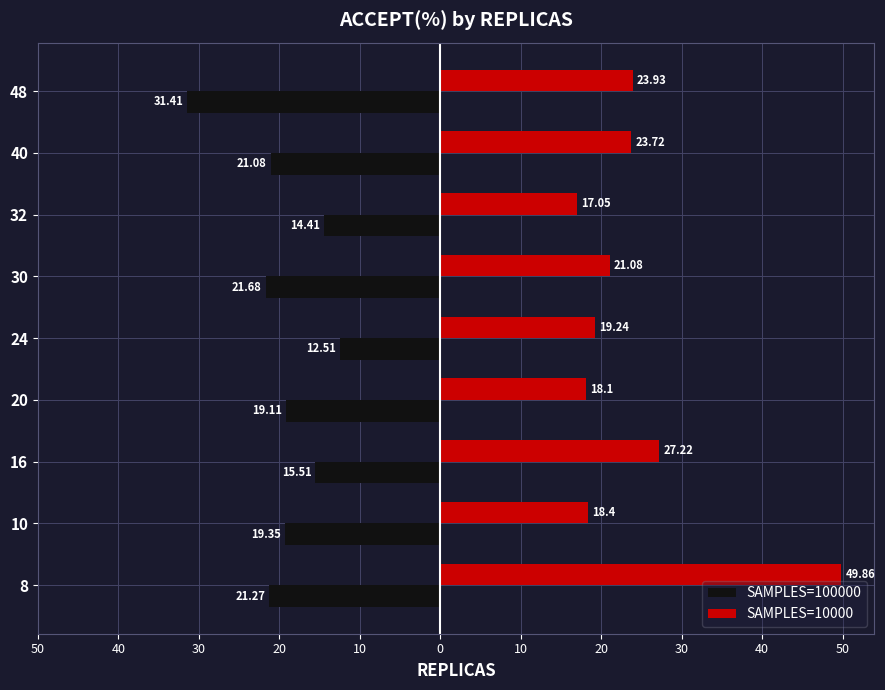

What is the approximate value of SAMPLES=10000 at 20?

18.1